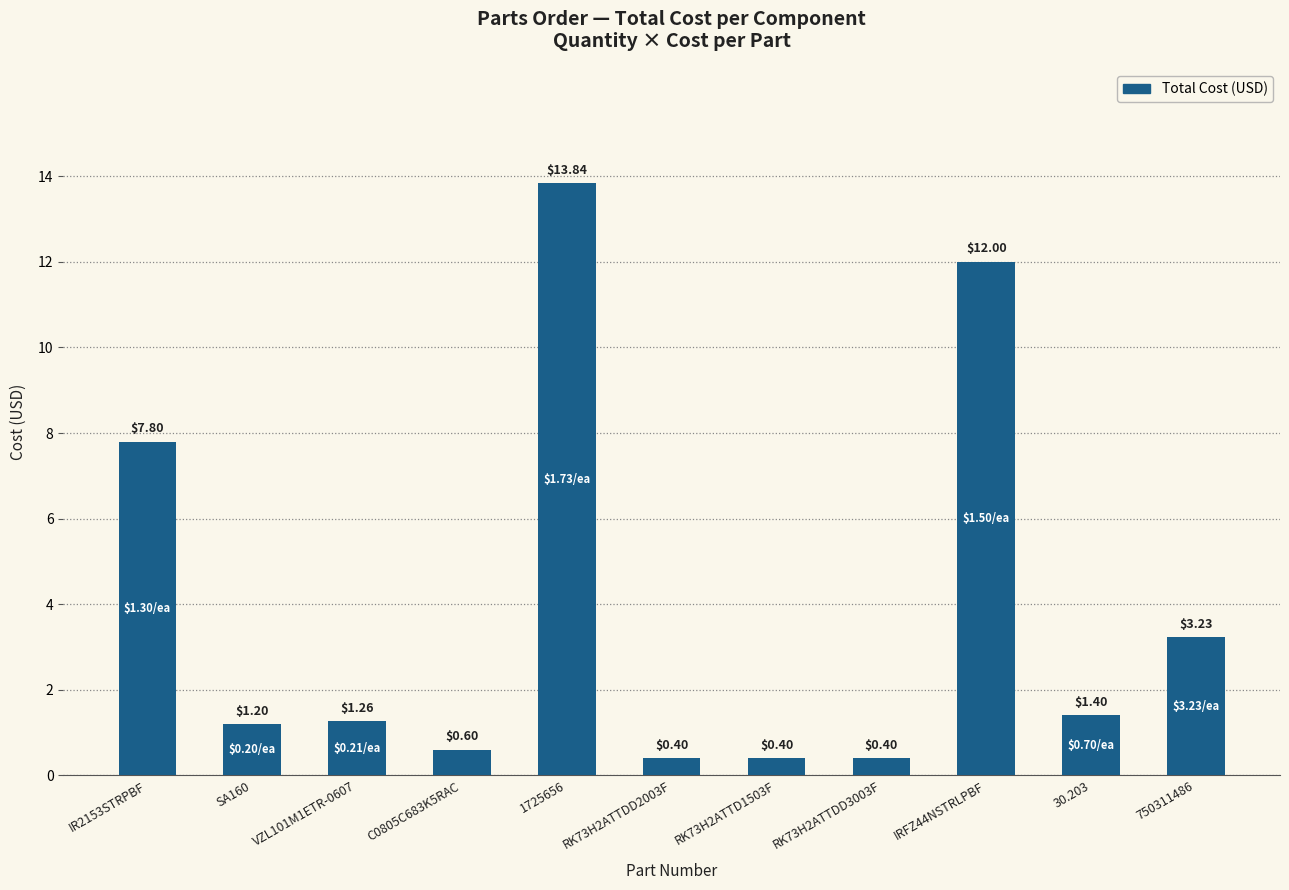

The value at SA160 is 2.0. True or false?

False